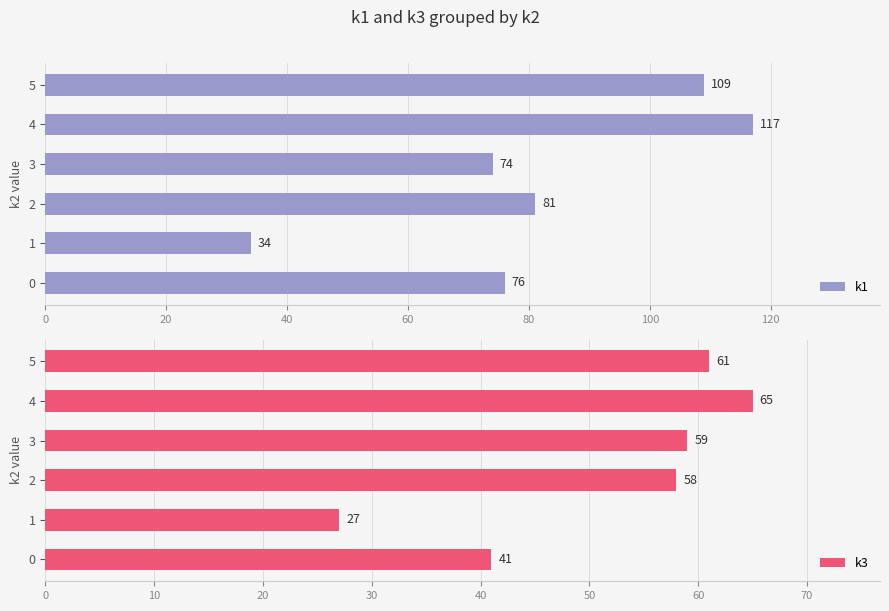

How many groups of bars are there?

6